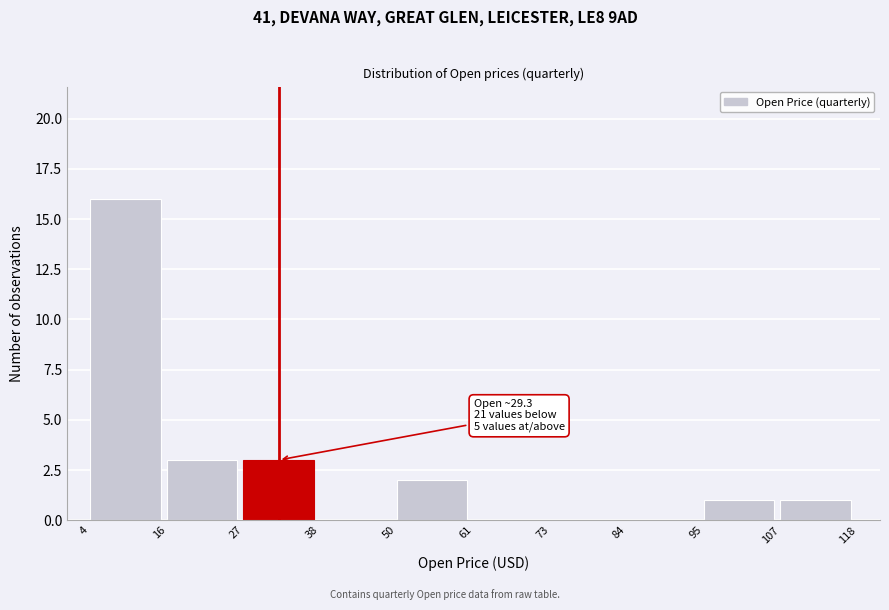

Over which range of the x-axis is the bar tallest?

4 to 16